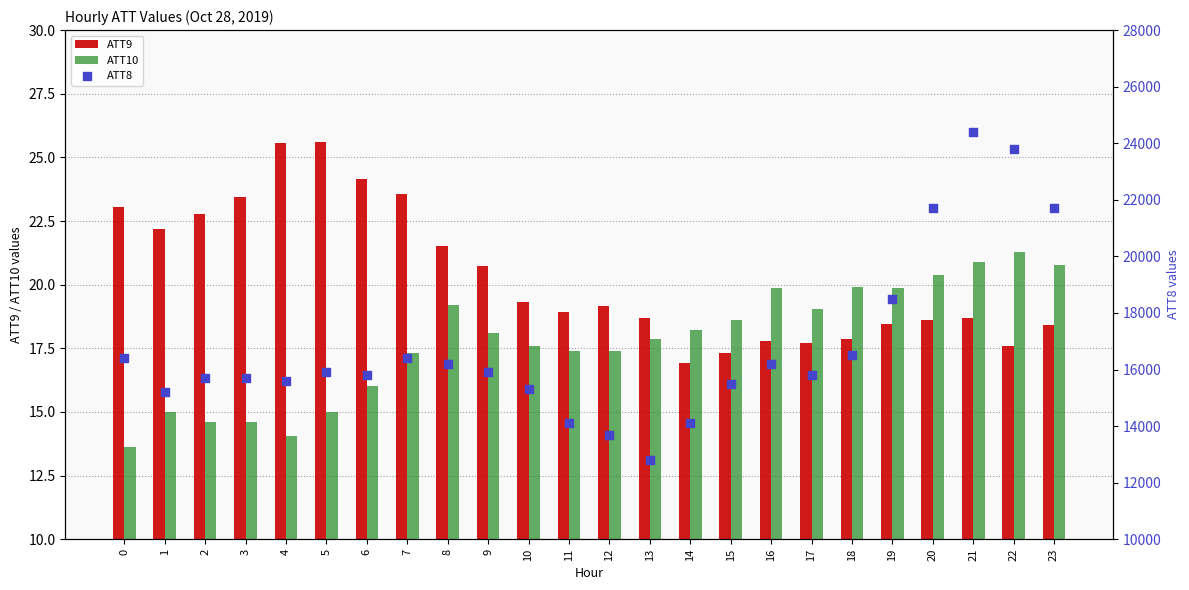

What is the total value across all series at 13?

12836.6